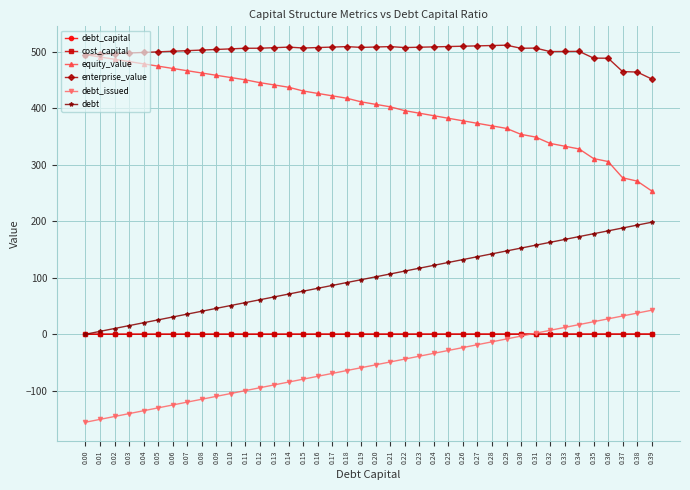

Which series has the largest total across all categories?

enterprise_value